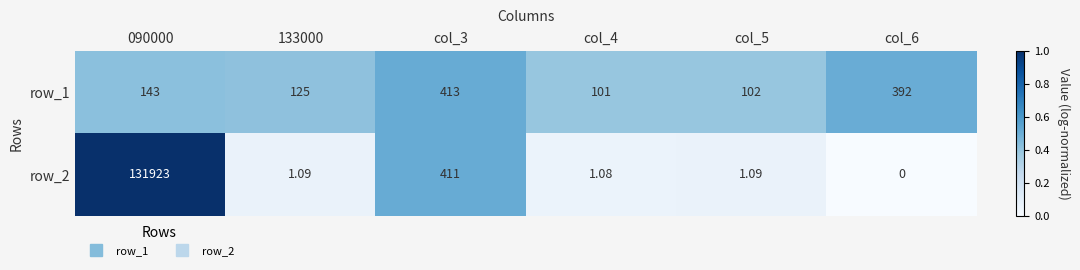

Is the value of row_2 at col_3 greater than the value of row_1 at 090000?

Yes